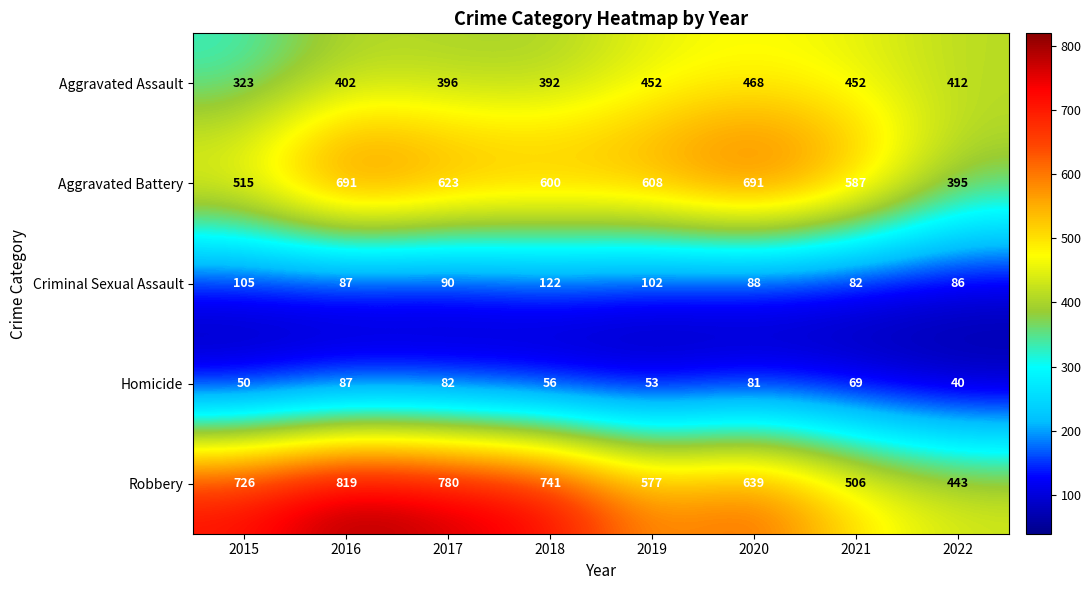

What is the difference between the Aggravated Battery values at 2021 and 2015?

72